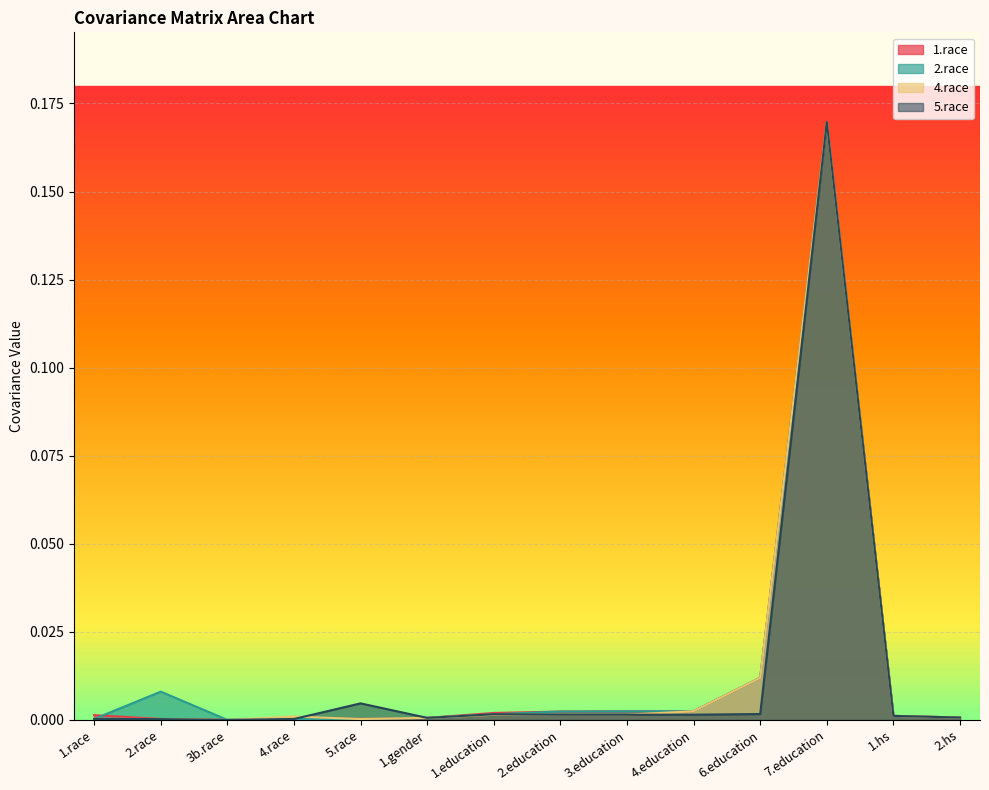

Reading left to right, transcribe all the data shown in this chart.

1.race: 1.race=0.0	2.race=0.0	3b.race=0.0	4.race=0.0	5.race=0.0	1.gender=0.0	1.education=0.0	2.education=0.0	3.education=0.0	4.education=0.0	6.education=0.0	7.education=0.2	1.hs=0.0	2.hs=0.0
2.race: 1.race=0.0	2.race=0.0	3b.race=0.0	4.race=0.0	5.race=0.0	1.gender=0.0	1.education=0.0	2.education=0.0	3.education=0.0	4.education=0.0	6.education=0.0	7.education=0.2	1.hs=0.0	2.hs=0.0
4.race: 1.race=0.0	2.race=0.0	3b.race=0.0	4.race=0.0	5.race=0.0	1.gender=0.0	1.education=0.0	2.education=0.0	3.education=0.0	4.education=0.0	6.education=0.0	7.education=0.2	1.hs=0.0	2.hs=0.0
5.race: 1.race=0.0	2.race=0.0	3b.race=0.0	4.race=0.0	5.race=0.0	1.gender=0.0	1.education=0.0	2.education=0.0	3.education=0.0	4.education=0.0	6.education=0.0	7.education=0.2	1.hs=0.0	2.hs=0.0